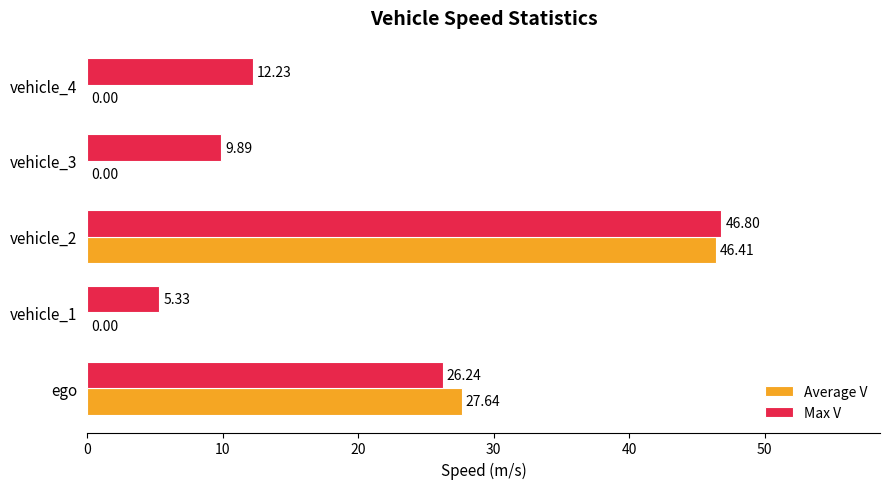

What is the sum of the Max V values at ego and vehicle_2?

73.0